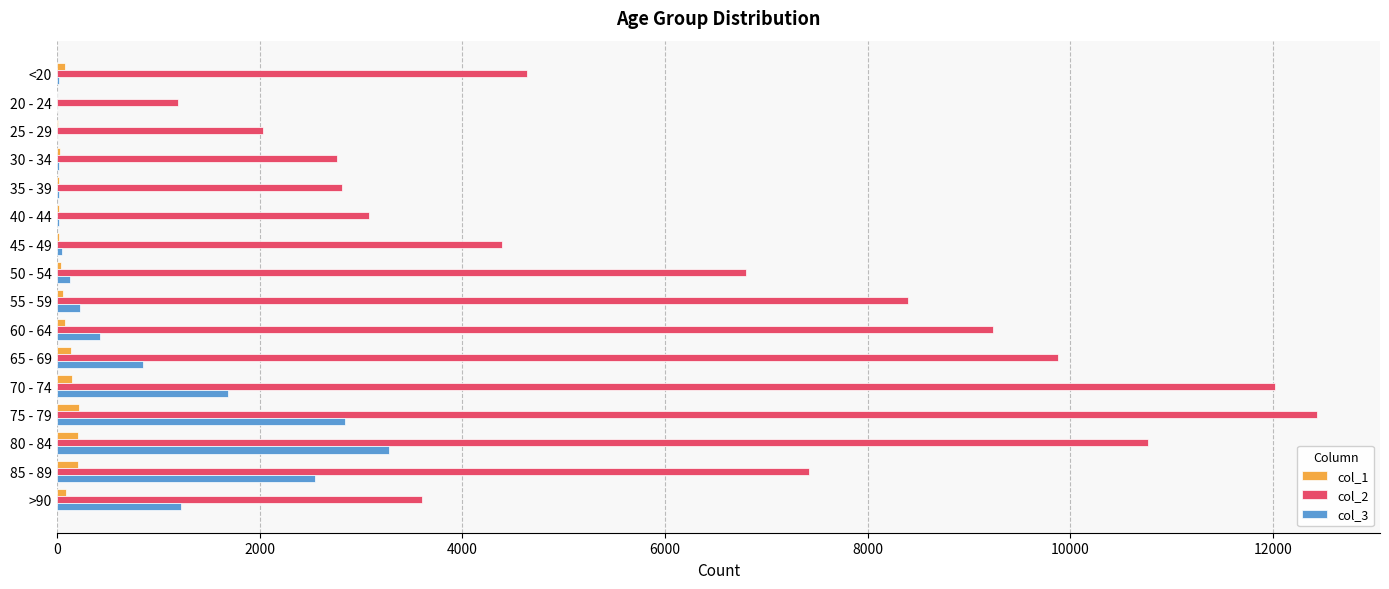

What is the maximum value shown in the chart?

12434